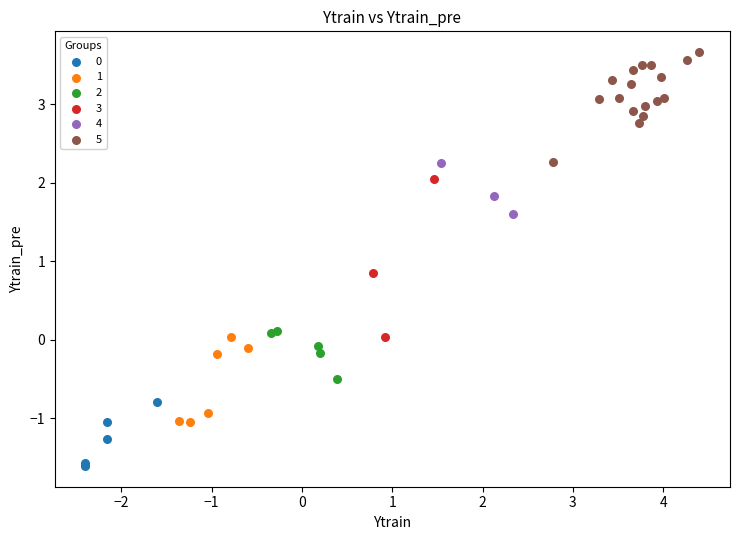

Which series reaches the maximum Y coordinate?

5